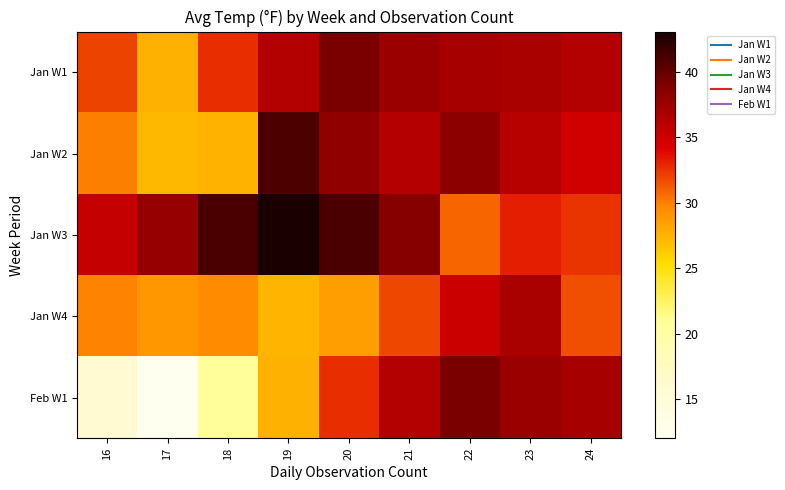

Reading left to right, list all the values displayed in this chart.

Jan W1: 16=32.0	17=27.6	18=32.7	19=36.3	20=39.1	21=37.6	22=37.0	23=36.9	24=36.4
Jan W2: 16=30.1	17=27.2	18=27.5	19=41.0	20=38.2	21=36.2	22=38.3	23=36.1	24=34.8
Jan W3: 16=35.4	17=37.8	18=41.1	19=43.1	20=41.1	21=38.7	22=30.9	23=33.2	24=32.5
Jan W4: 16=29.9	17=28.9	18=29.5	19=27.4	20=28.6	21=31.9	22=35.1	23=36.9	24=31.6
Feb W1: 16=16.0	17=12.0	18=20.7	19=27.6	20=32.7	21=36.3	22=39.1	23=37.6	24=37.0